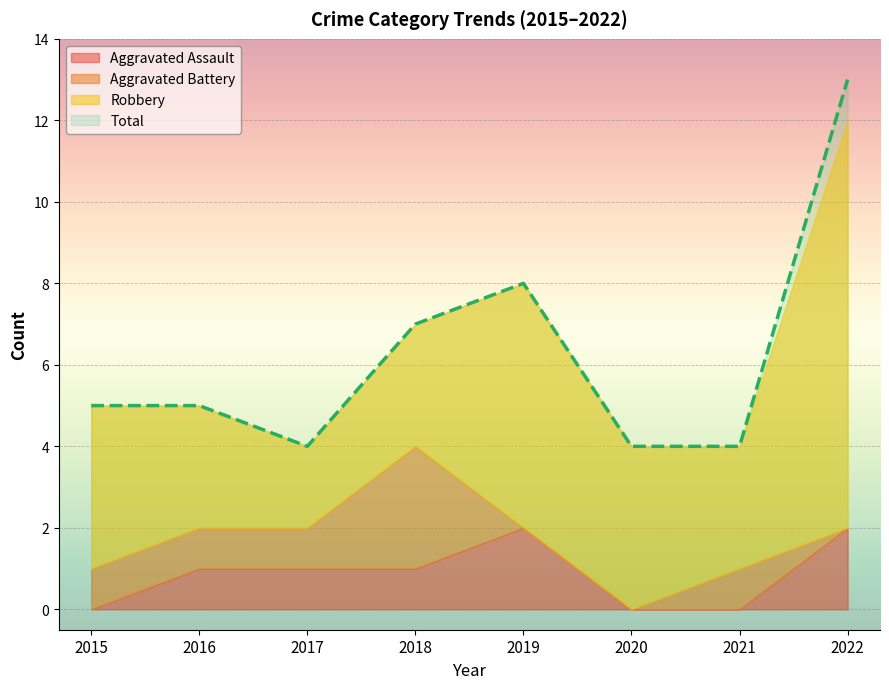

What is the total value across all series at 2019?

16